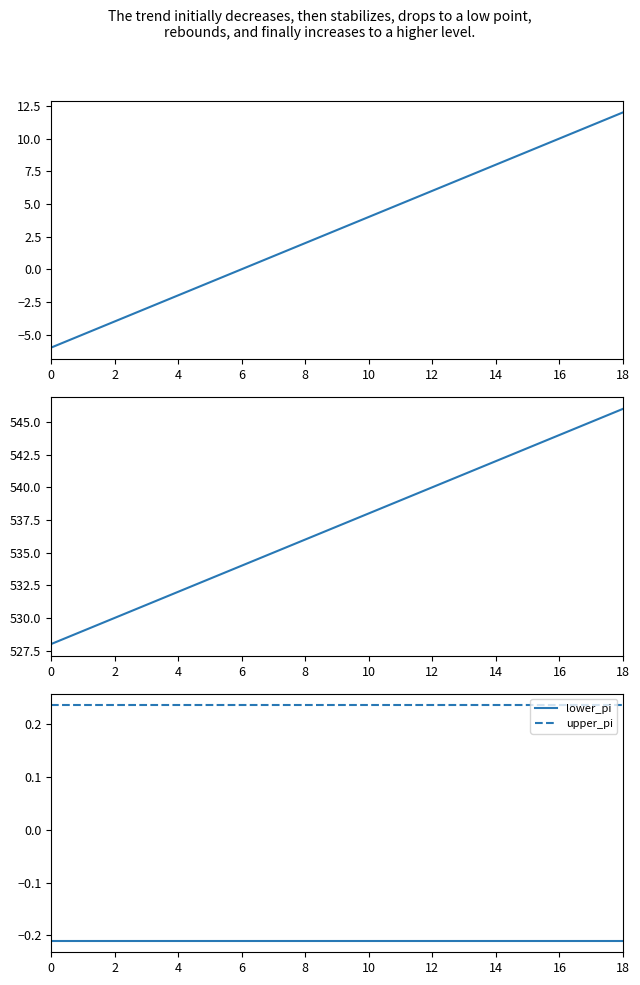

What is the value of the upper_pi point at the 7th from the left?

0.2